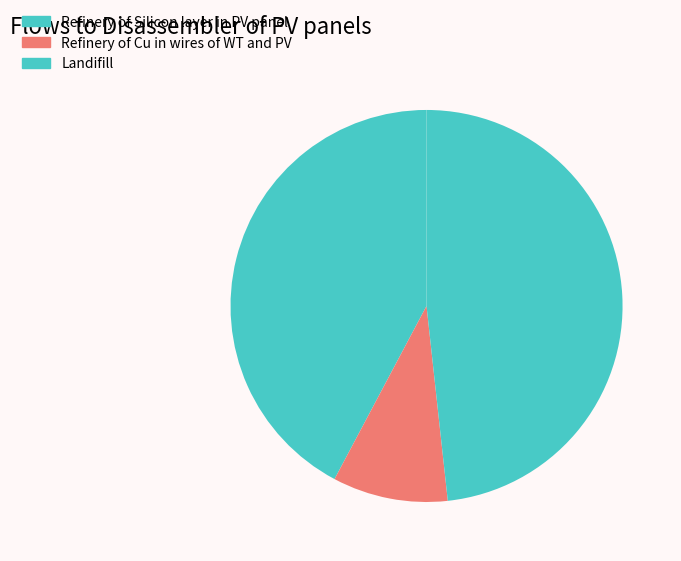

Do Refinery of Silicon layer in PV panel and Landifill together represent more than half of the pie?

Yes